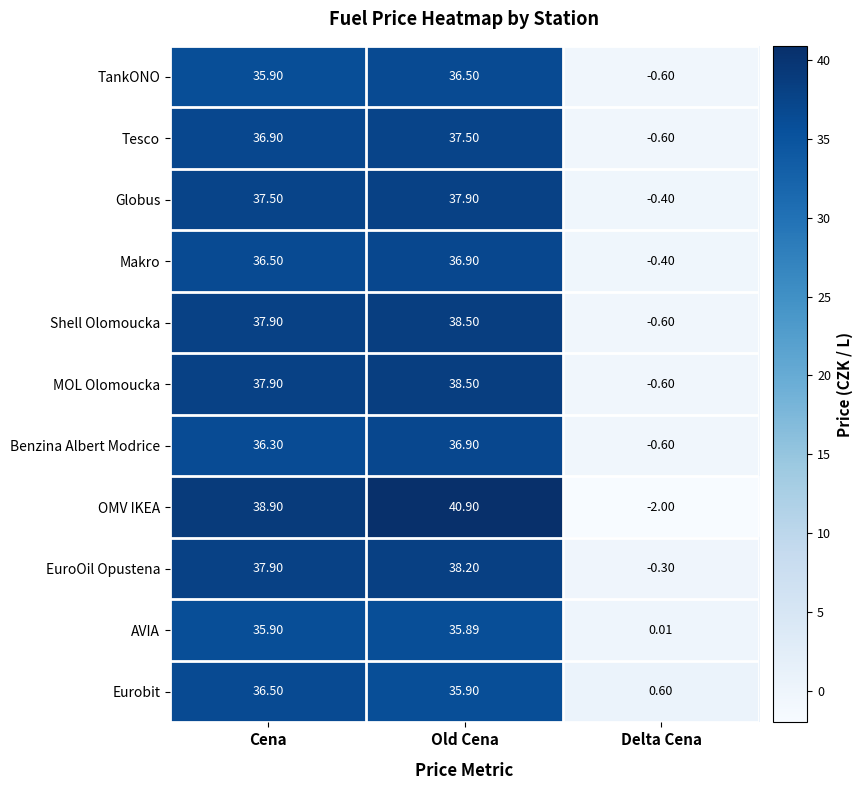

Which series has the largest total across all categories?

OMV IKEA